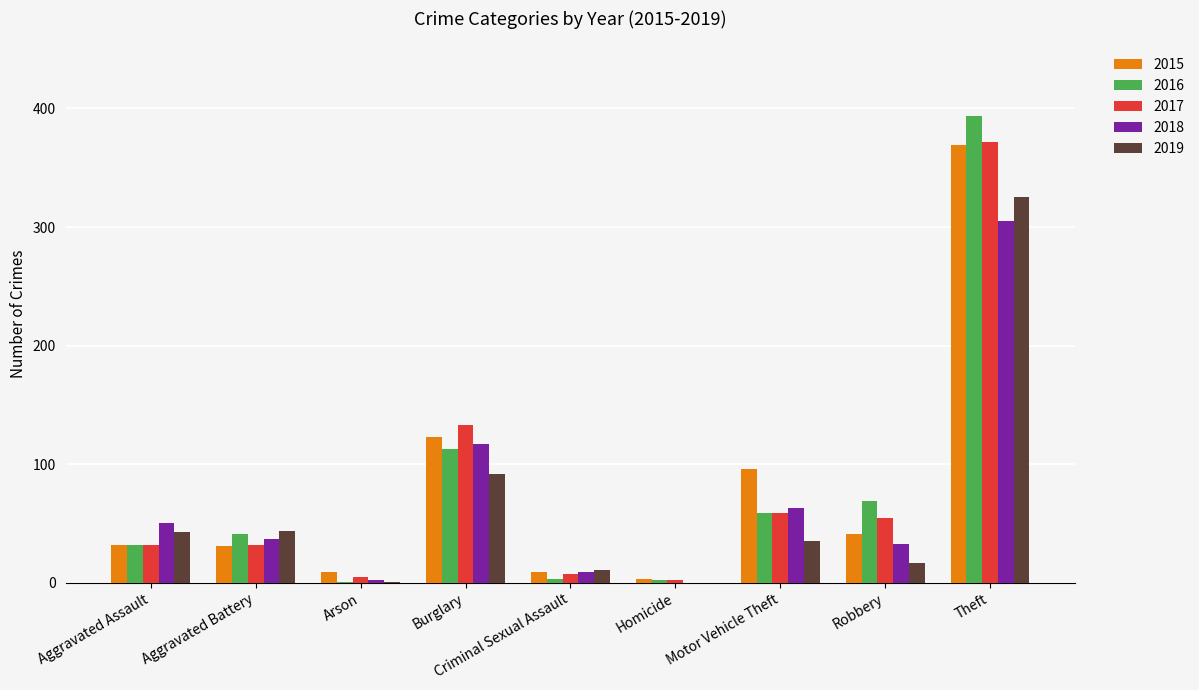

What are all the series names shown in the legend?

2015, 2016, 2017, 2018, 2019